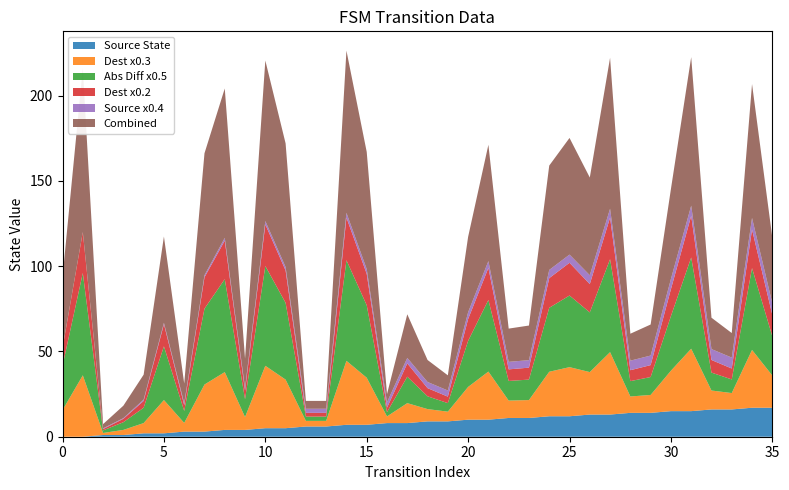

Does the chart have visible grid lines?

No